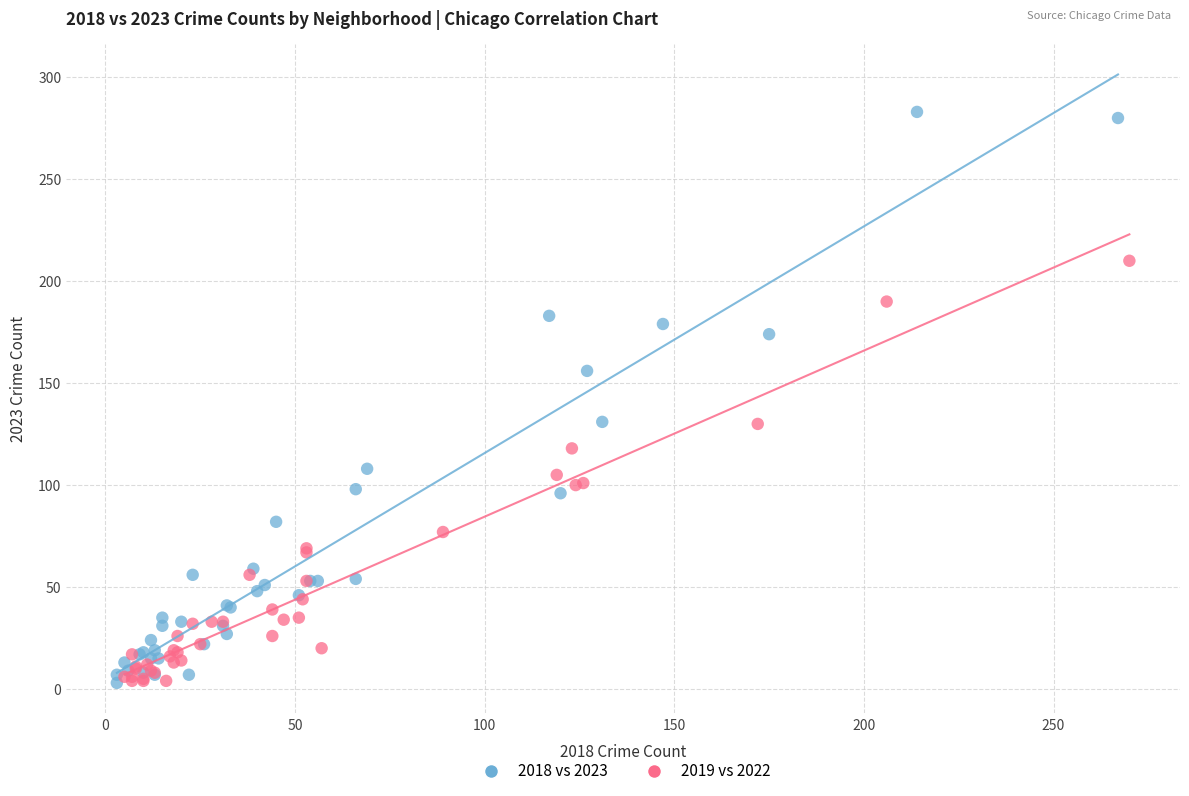

What are all the series names shown in the legend?

2018 vs 2023, 2019 vs 2022